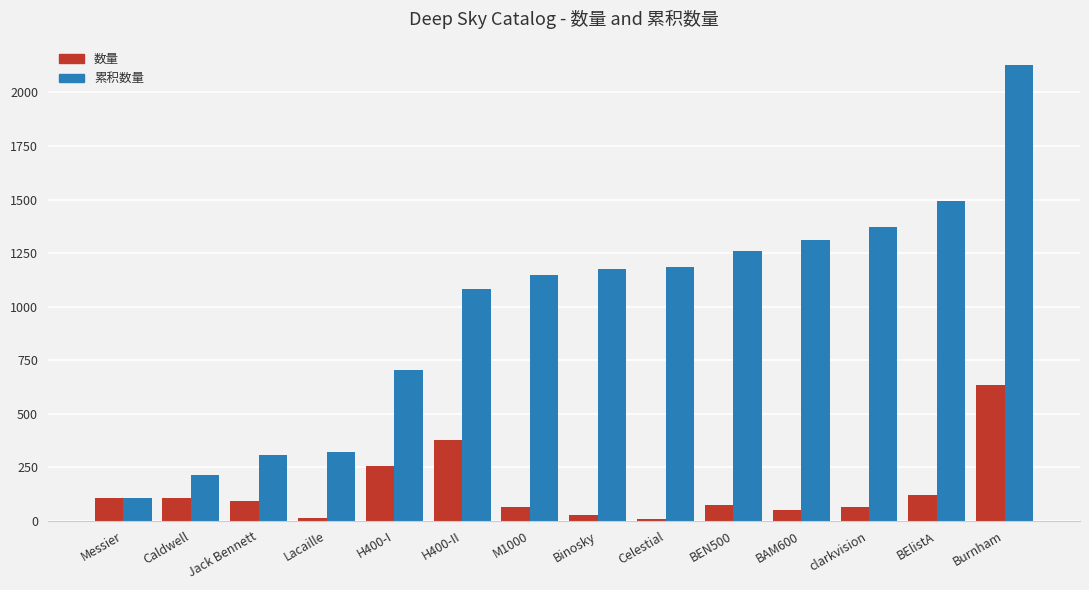

What is the average value of the 累积数量 series?

987